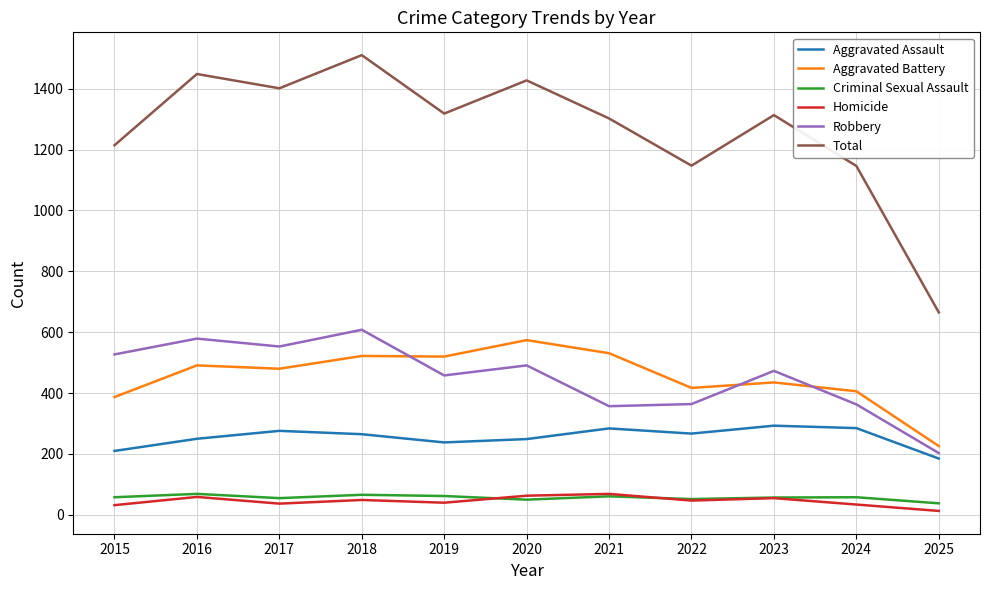

What is the difference between the Total values at 2016 and 2024?

302